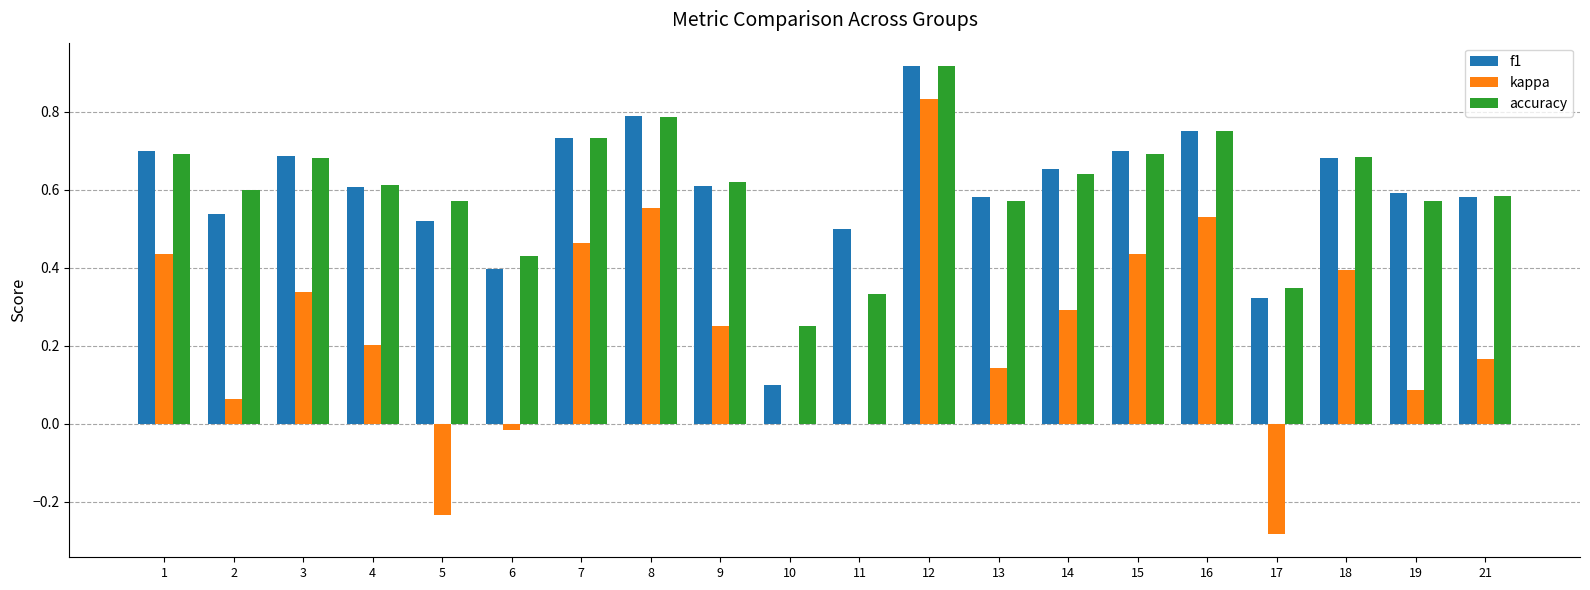

What is the sum of the f1 values at 5 and 9?

1.1